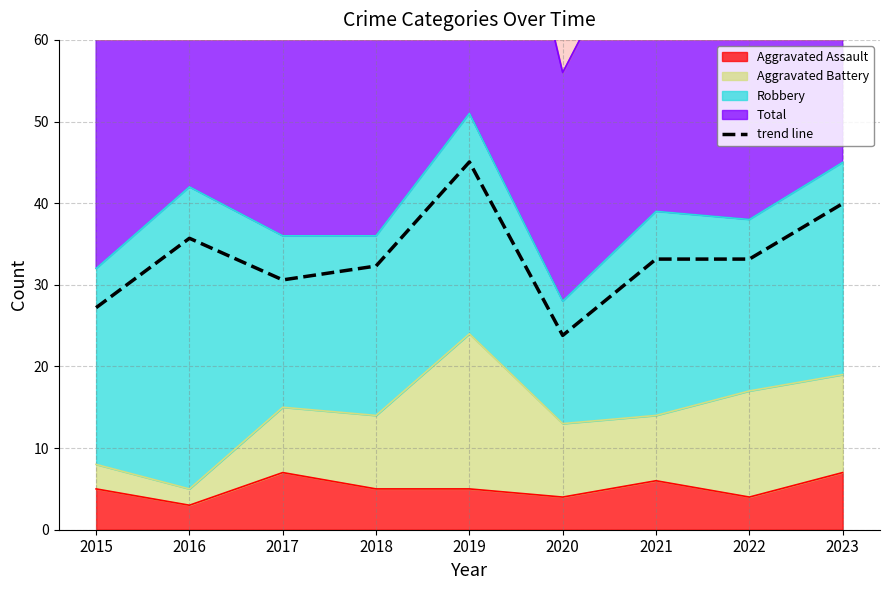

How many lines are shown in the chart?

1